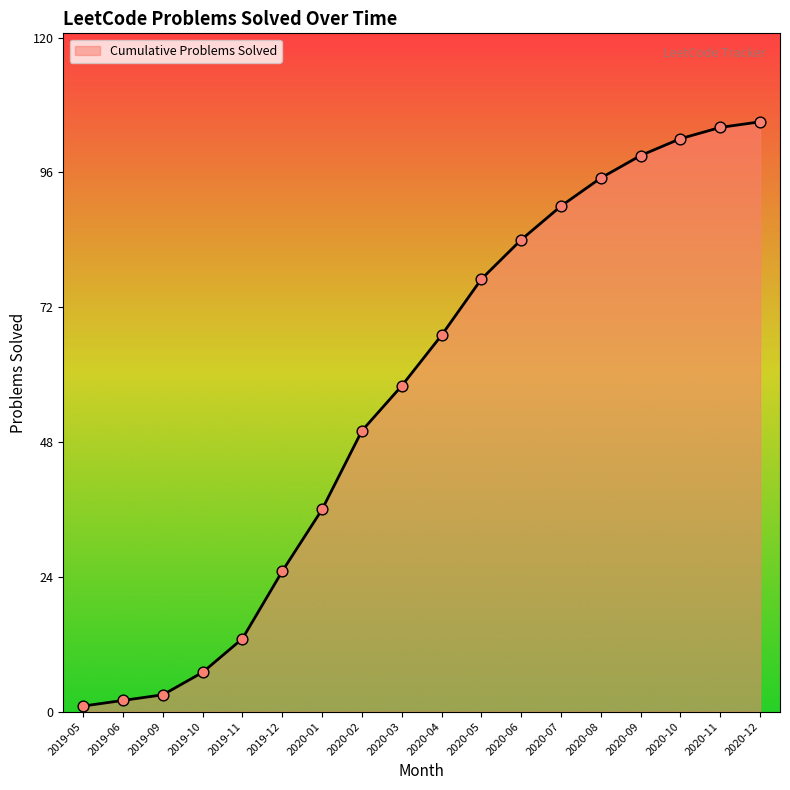

What is the ratio of the value at 2020-06 to the value at 2019-12?

3.4